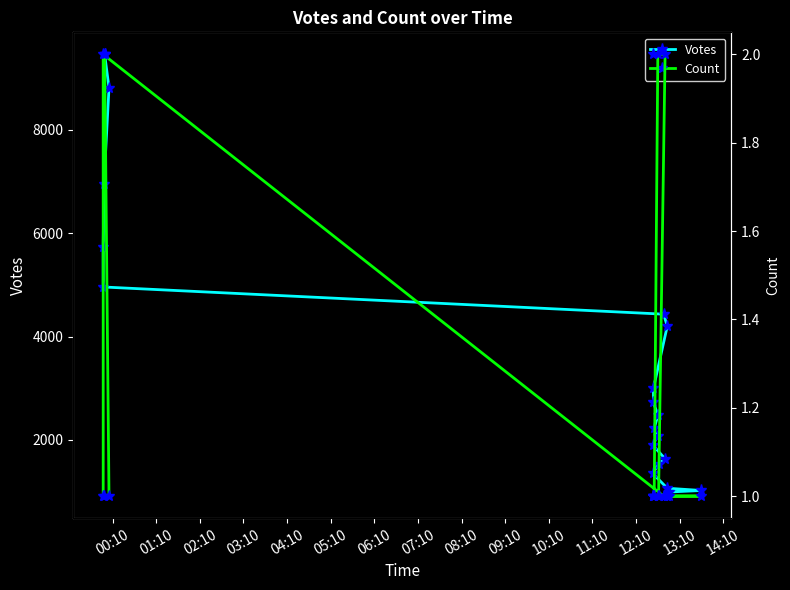

What is the average value of the Votes series?

3375